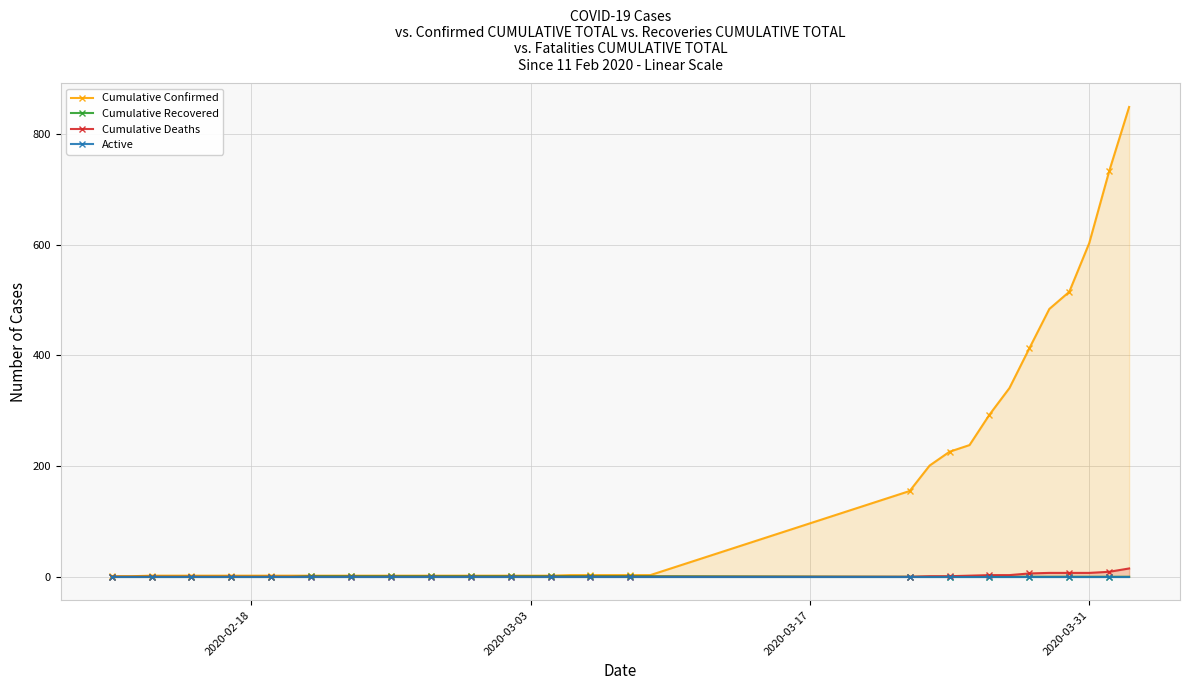

How many data points in Cumulative Deaths are above 0?

11